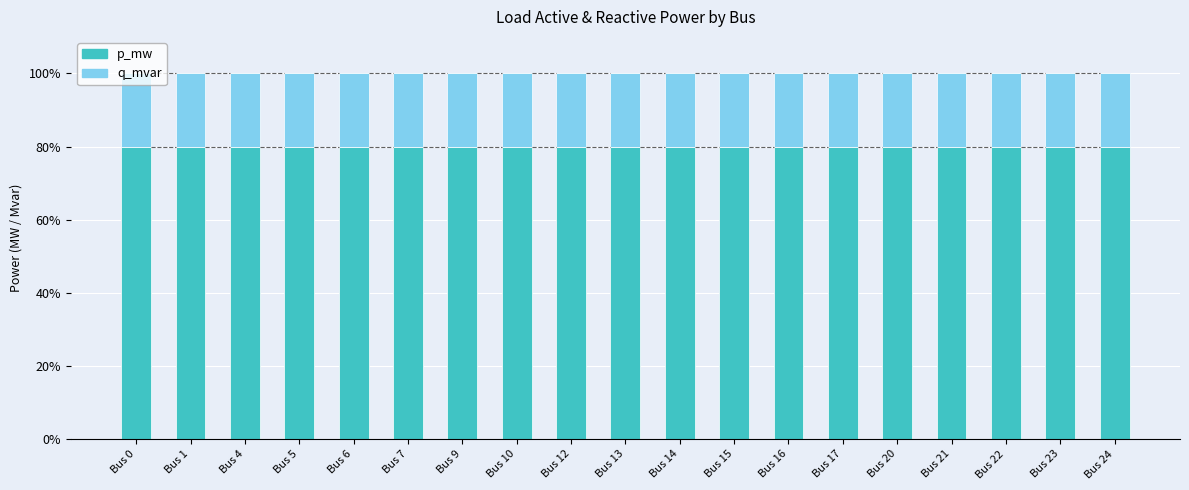

True or false: p_mw has a value of 80.0 at Bus 7.

True